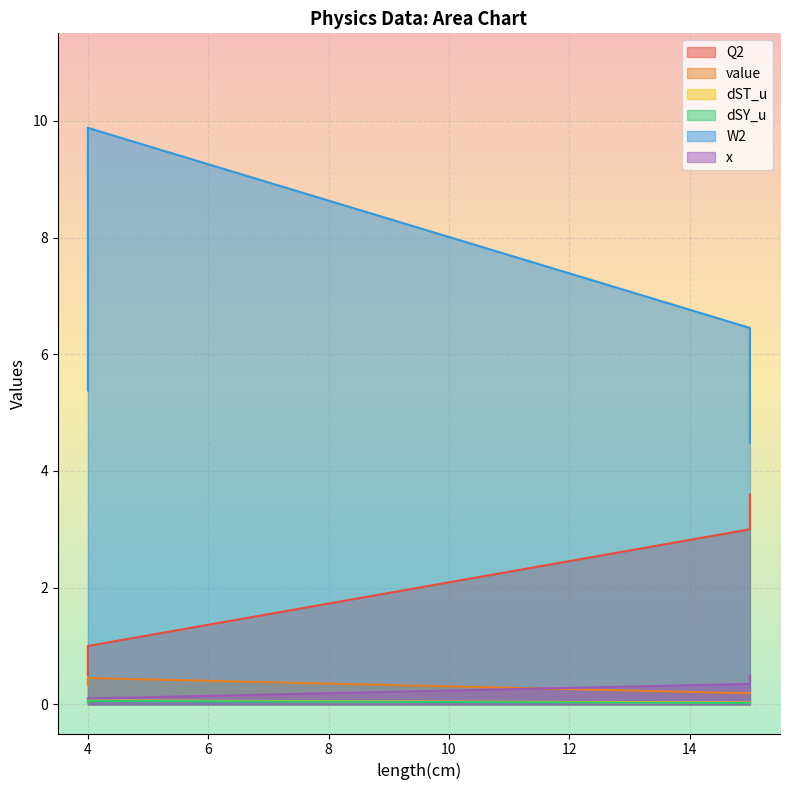

What is the spread (max minus min) of values at 15?

6.4